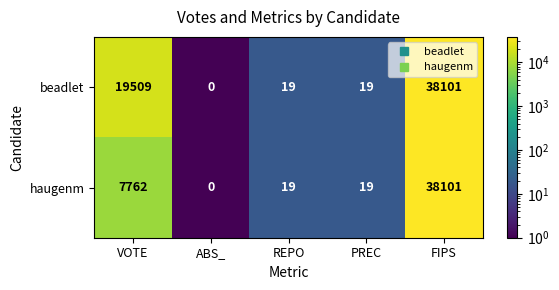

Where is haugenm nearest to the value 19050?

VOTE